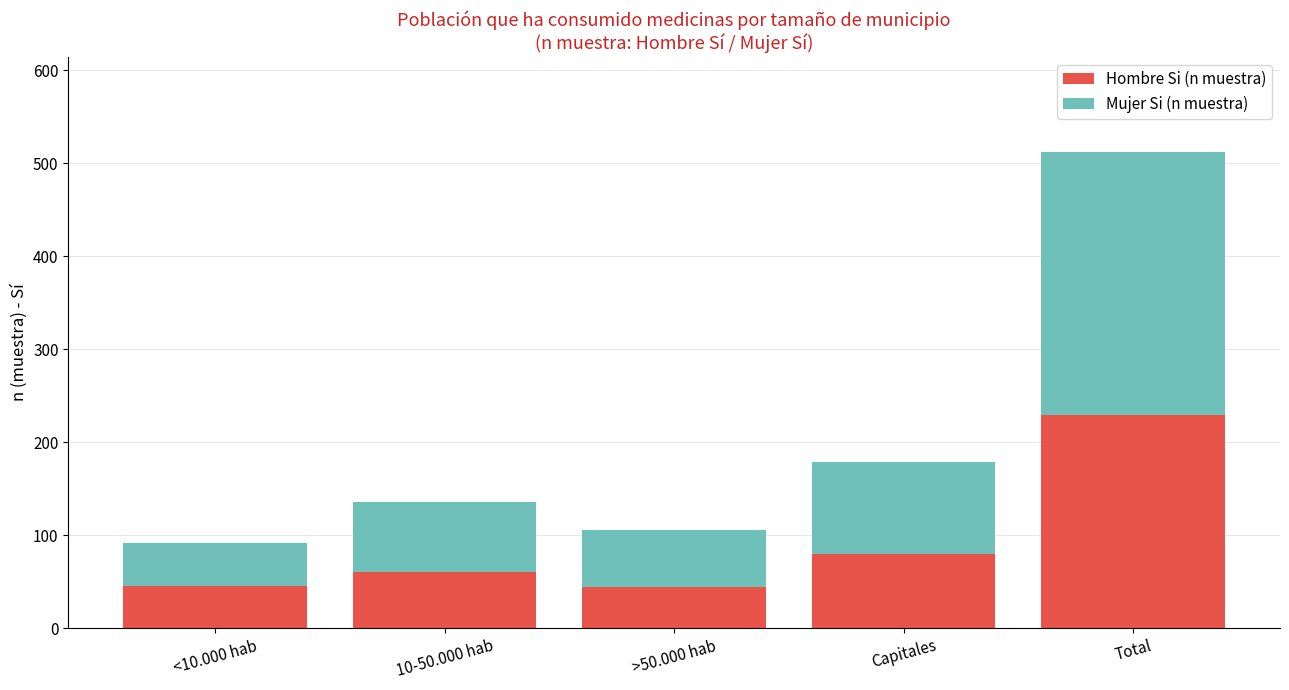

Which category has the highest value in the Hombre Si (n muestra) series?

Total